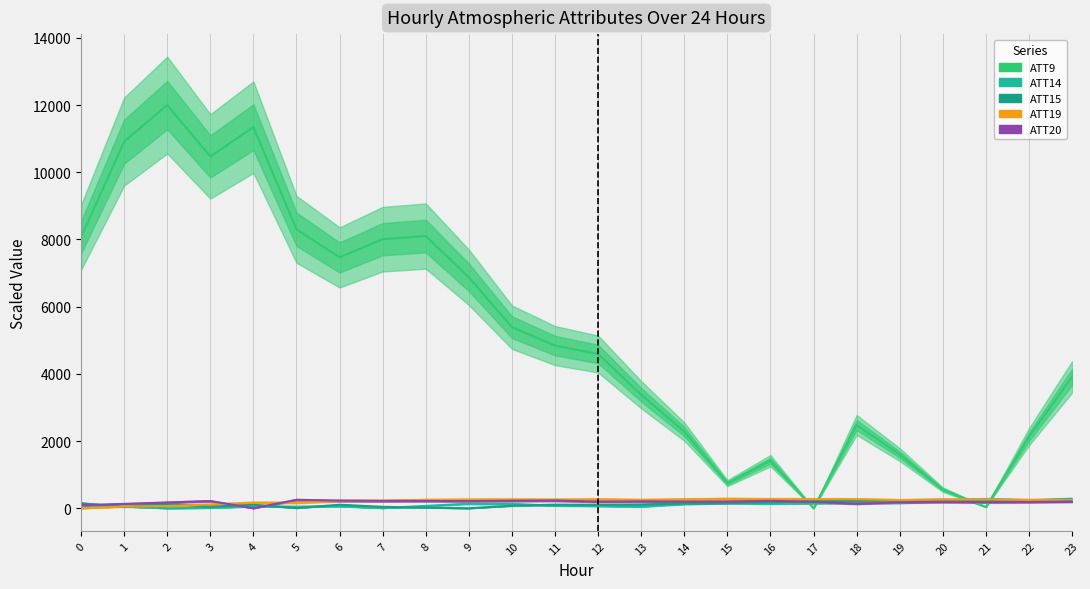

At which label does ATT14 first exceed 126?

9